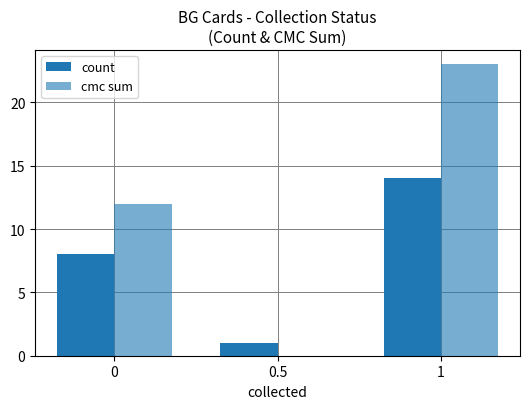

Is the value of cmc sum at 0.5 greater than the value of count at 0.5?

No